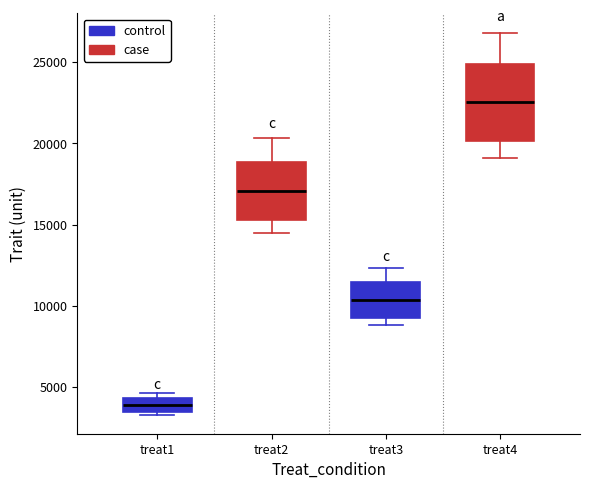

Comparing the boxes themselves (not the whiskers), which one is the tallest?

treat4